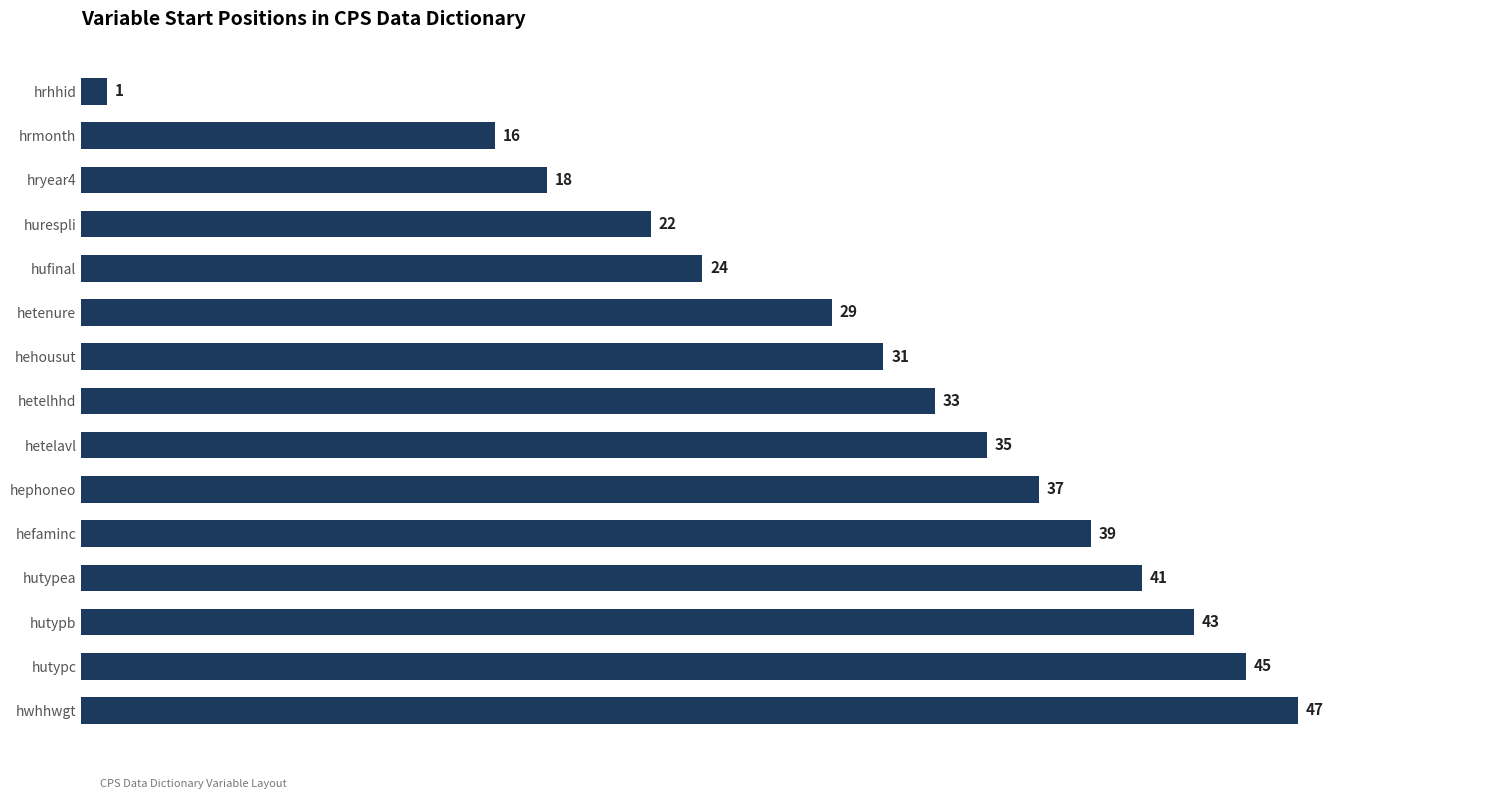

Which label corresponds to the largest value in the chart?

hwhhwgt